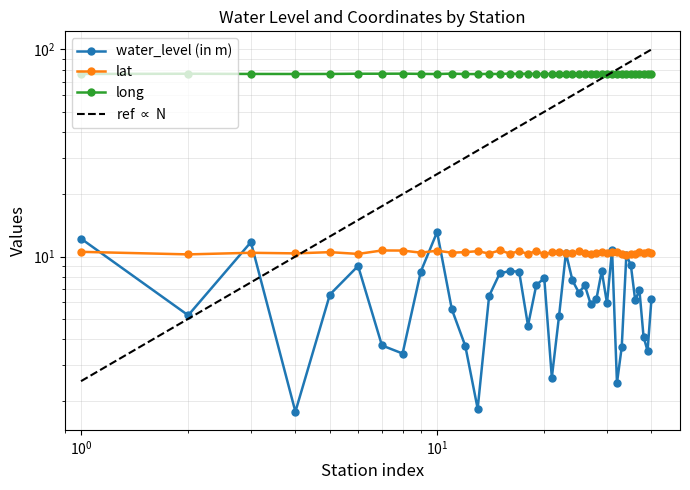

Reading left to right, extract all data points from this chart.

water_level (in m): 12.2	5.2	11.7	1.8	6.5	9.0	3.7	3.4	8.4	13.1	5.6	3.7	1.8	6.5	8.3	8.5	8.4	4.6	7.3	7.8	2.6	5.2	10.4	7.7	6.7	7.2	5.9	6.2	8.5	6.0	10.8	2.5	3.6	10.2	9.1	6.2	6.9	4.1	3.5	6.2
lat: 10.5	10.2	10.4	10.4	10.5	10.3	10.7	10.7	10.4	10.7	10.4	10.5	10.6	10.3	10.7	10.3	10.6	10.3	10.7	10.2	10.5	10.5	10.4	10.4	10.6	10.4	10.3	10.4	10.5	10.4	10.6	10.6	10.3	10.2	10.3	10.3	10.5	10.4	10.5	10.4
long: 76.1	76.3	76.2	76.1	76.1	76.3	76.3	76.4	76.2	76.1	76.4	76.1	76.1	76.2	76.1	76.5	76.2	76.4	76.1	76.3	76.1	76.3	76.2	76.3	76.2	76.3	76.3	76.3	76.2	76.3	76.1	76.3	76.3	76.3	76.3	76.2	76.2	76.1	76.3	76.4